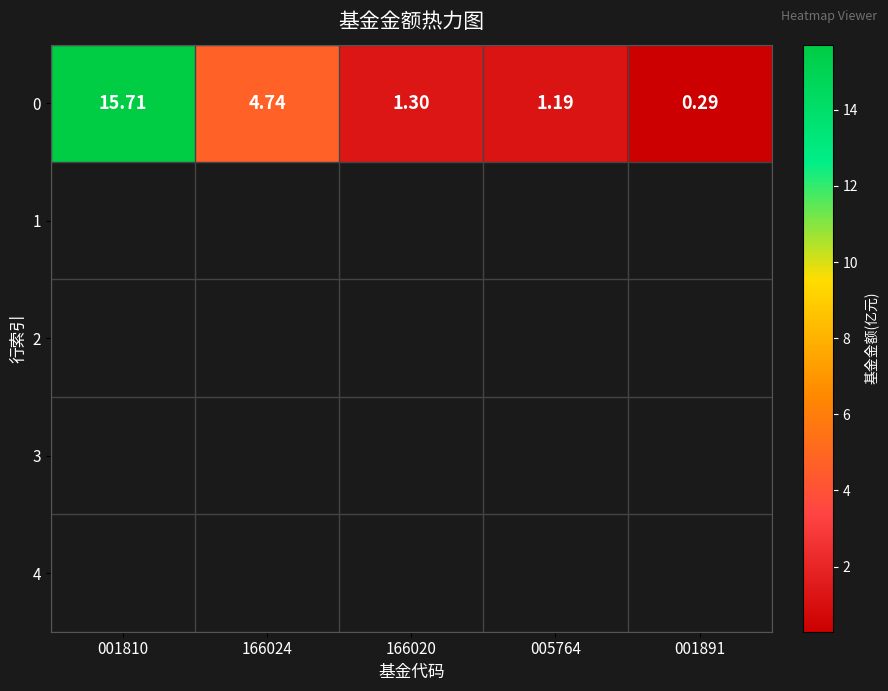

What is the ratio of the value at 001891 to the value at 166024?

0.1